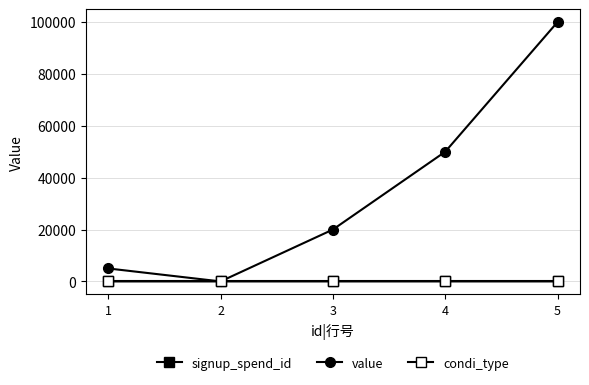

How many lines are shown in the chart?

3